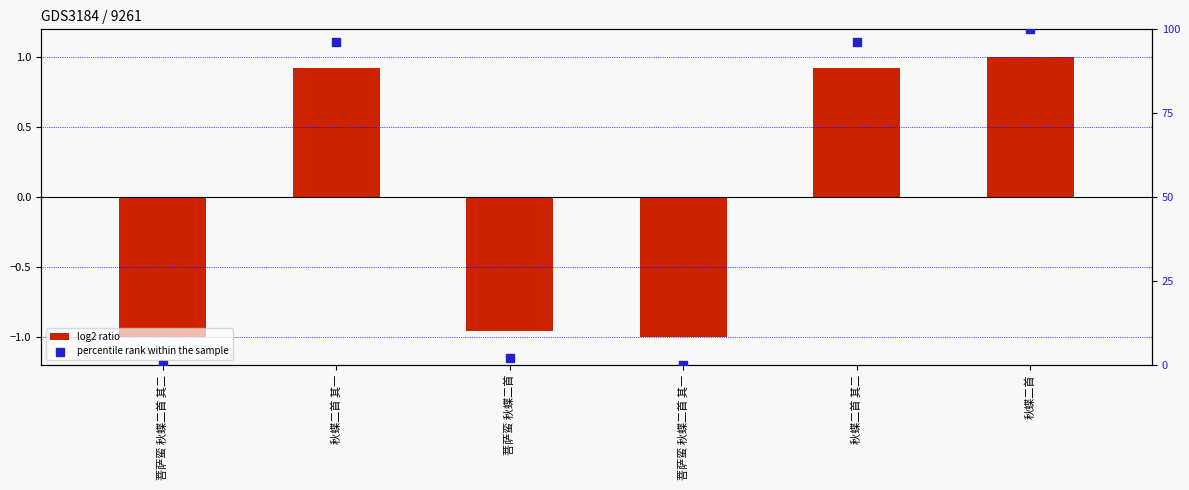

What are all the series names shown in the legend?

log2 ratio, percentile rank within the sample